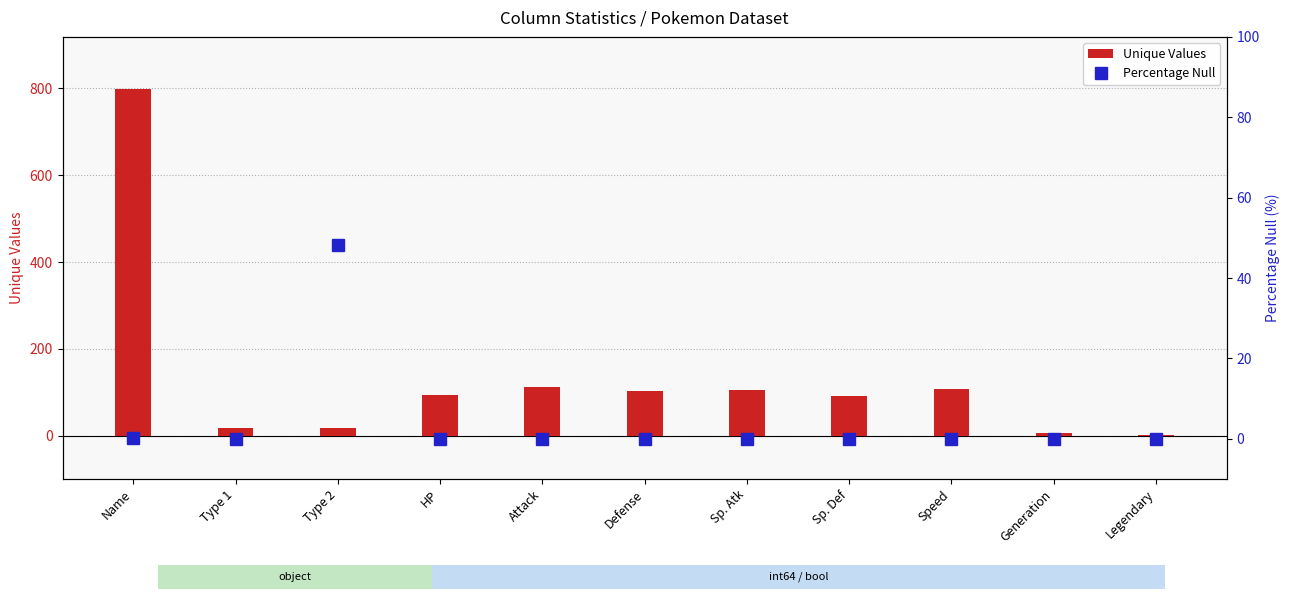

What is the difference between the second highest and second lowest values in the Percentage Null series?

0.1